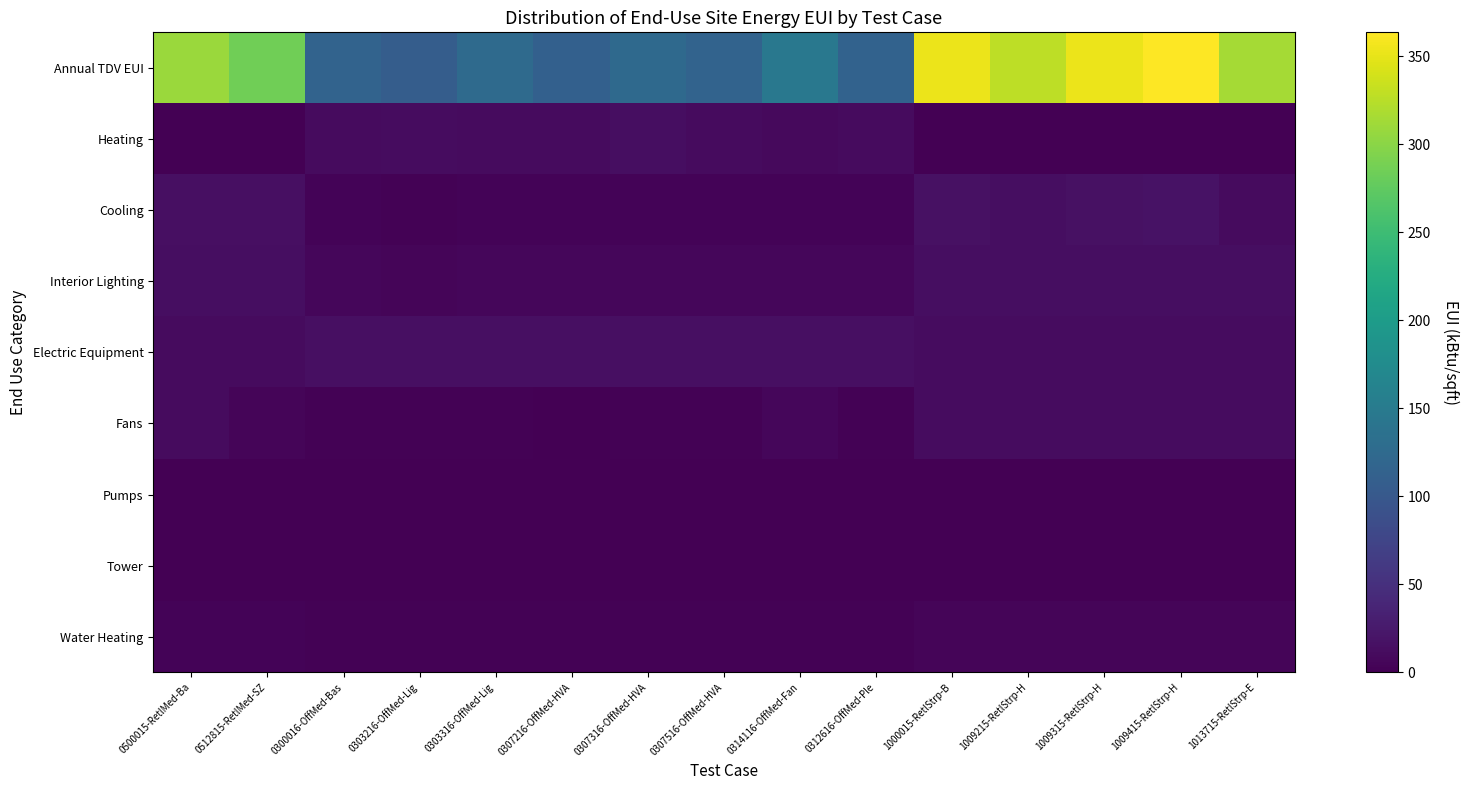

At which category is the sum across all series the highest?

1009415-RetlStrp-H